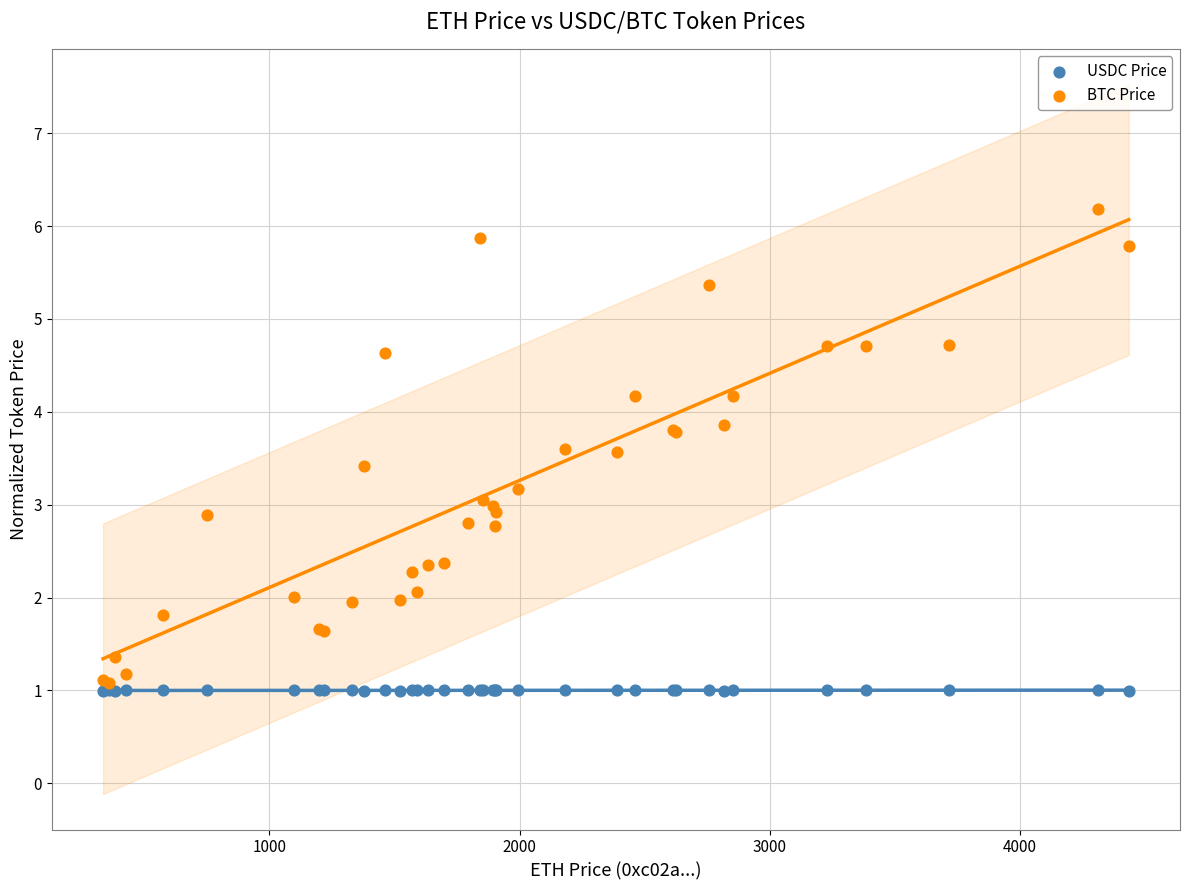

Which series reaches the maximum Y coordinate?

BTC Price